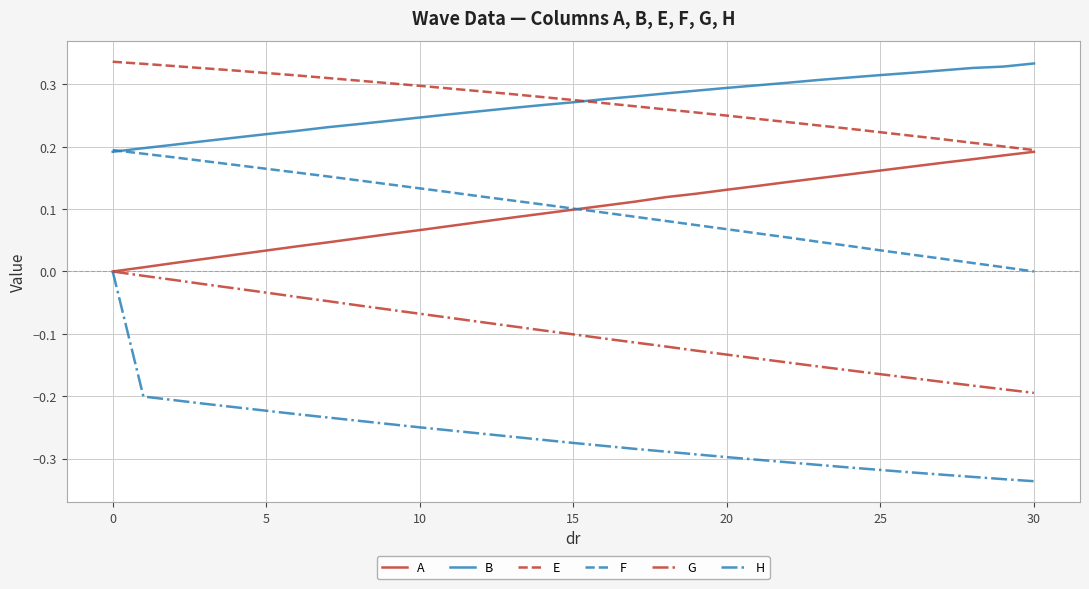

True or false: E and F cross at least once.

False